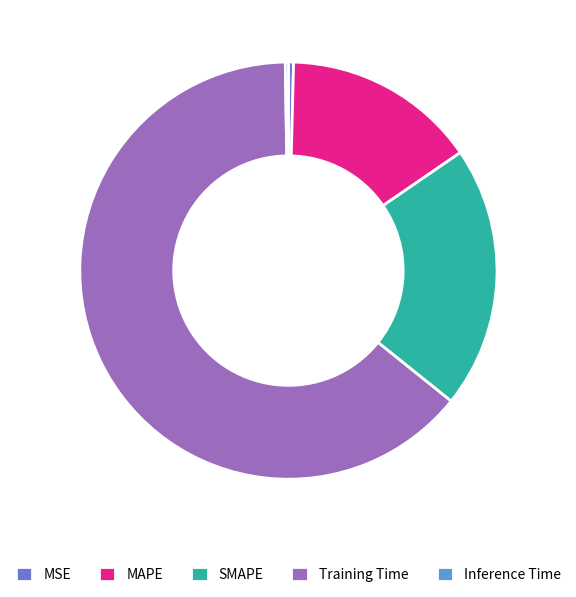

What is the smallest slice in the pie chart?

Inference Time